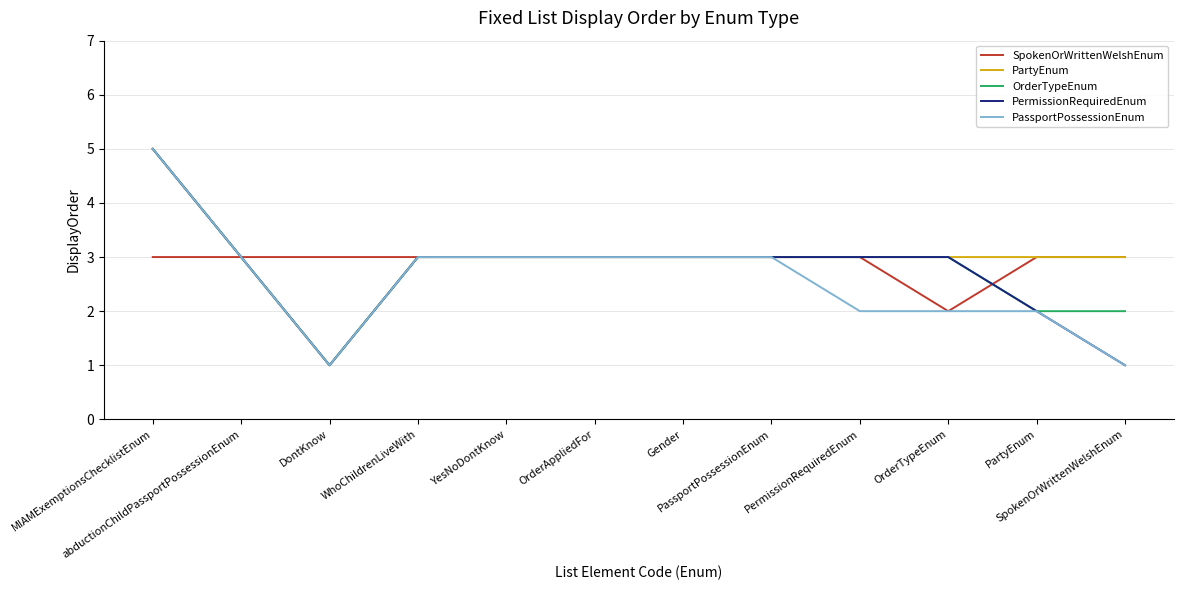

Reading right to left, list all the values displayed in this chart.

SpokenOrWrittenWelshEnum: SpokenOrWrittenWelshEnum=3	PartyEnum=3	OrderTypeEnum=2	PermissionRequiredEnum=3	PassportPossessionEnum=3	Gender=3	OrderAppliedFor=3	YesNoDontKnow=3	WhoChildrenLiveWith=3	DontKnow=3	abductionChildPassportPossessionEnum=3	MIAMExemptionsChecklistEnum=3
PartyEnum: SpokenOrWrittenWelshEnum=3	PartyEnum=3	OrderTypeEnum=3	PermissionRequiredEnum=3	PassportPossessionEnum=3	Gender=3	OrderAppliedFor=3	YesNoDontKnow=3	WhoChildrenLiveWith=3	DontKnow=1	abductionChildPassportPossessionEnum=3	MIAMExemptionsChecklistEnum=5
OrderTypeEnum: SpokenOrWrittenWelshEnum=2	PartyEnum=2	OrderTypeEnum=3	PermissionRequiredEnum=3	PassportPossessionEnum=3	Gender=3	OrderAppliedFor=3	YesNoDontKnow=3	WhoChildrenLiveWith=3	DontKnow=1	abductionChildPassportPossessionEnum=3	MIAMExemptionsChecklistEnum=5
PermissionRequiredEnum: SpokenOrWrittenWelshEnum=1	PartyEnum=2	OrderTypeEnum=3	PermissionRequiredEnum=3	PassportPossessionEnum=3	Gender=3	OrderAppliedFor=3	YesNoDontKnow=3	WhoChildrenLiveWith=3	DontKnow=1	abductionChildPassportPossessionEnum=3	MIAMExemptionsChecklistEnum=5
PassportPossessionEnum: SpokenOrWrittenWelshEnum=1	PartyEnum=2	OrderTypeEnum=2	PermissionRequiredEnum=2	PassportPossessionEnum=3	Gender=3	OrderAppliedFor=3	YesNoDontKnow=3	WhoChildrenLiveWith=3	DontKnow=1	abductionChildPassportPossessionEnum=3	MIAMExemptionsChecklistEnum=5